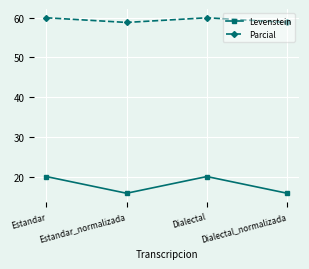

True or false: Parcial and Levenstein cross at least once.

False